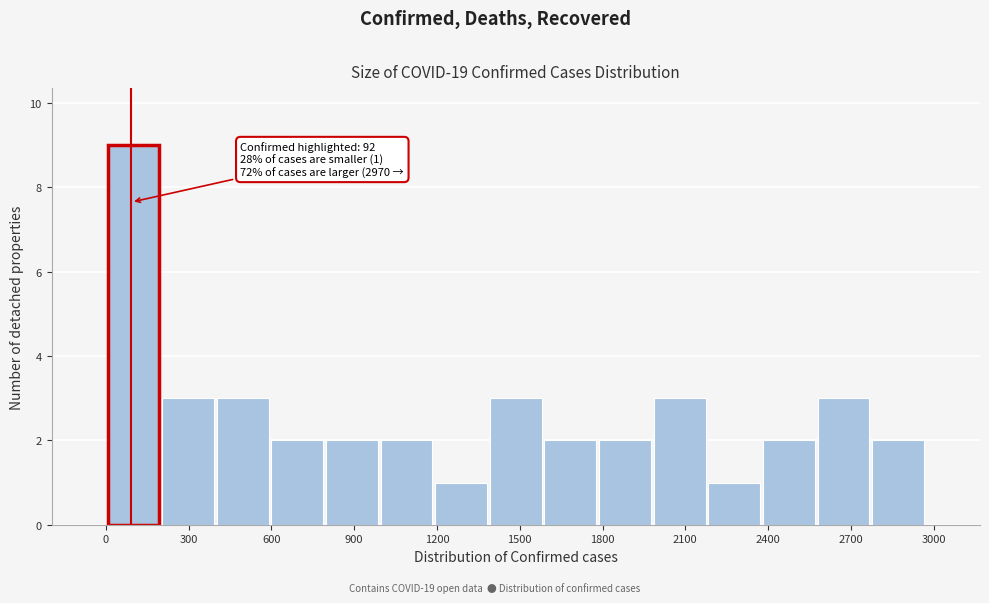

Read against the x-axis, roughly where is the centre of the tallest bar?

100